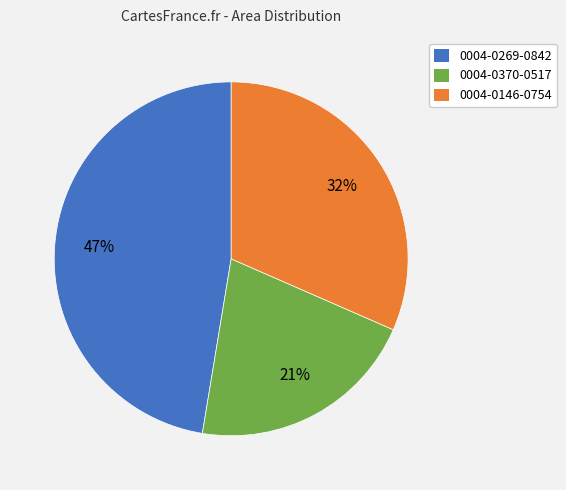

How many slices are in this pie chart?

3